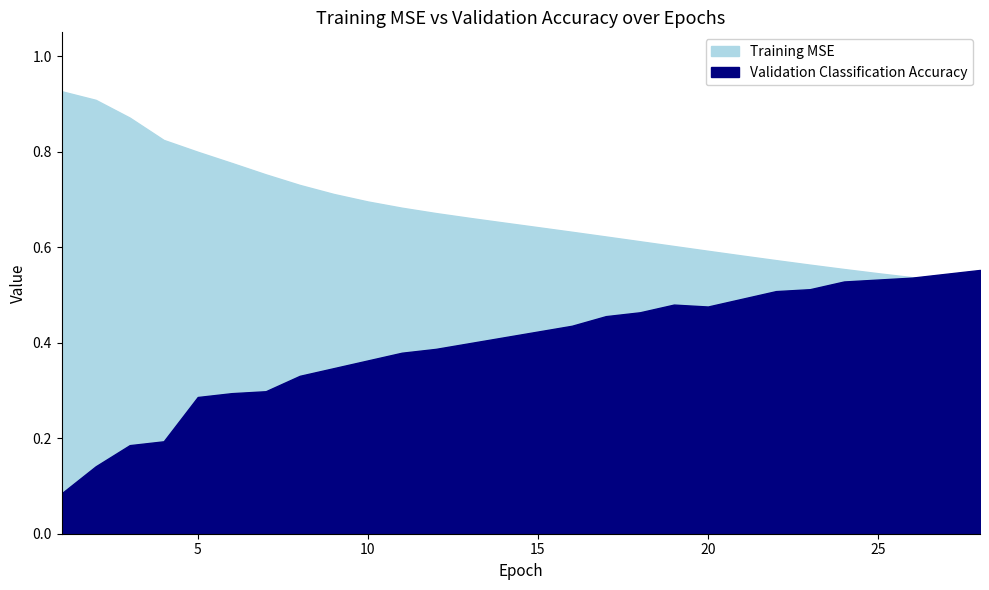

What is the difference between the Validation Classification Accuracy values at 20 and 28?

0.1